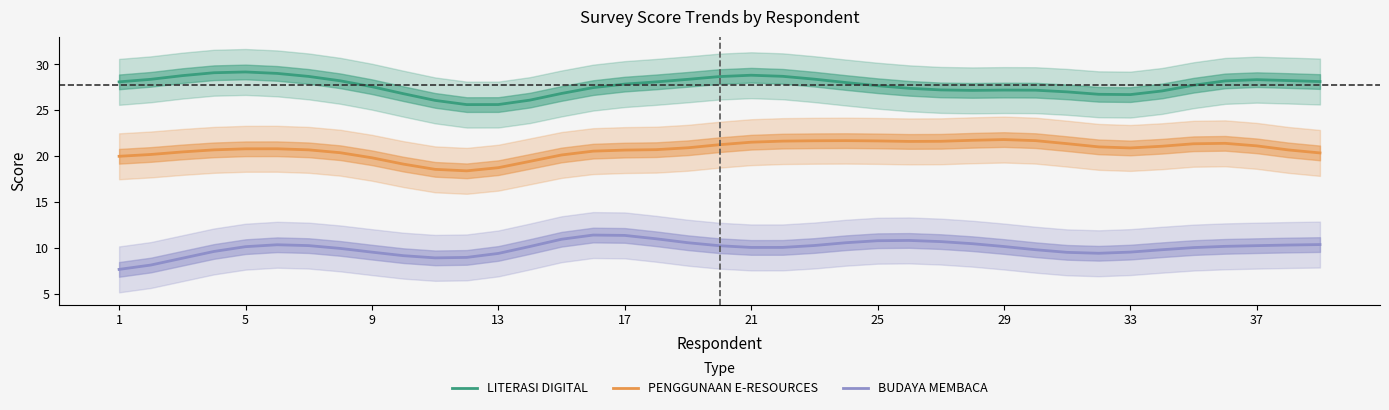

In BUDAYA MEMBACA, how many points are lower than both neighbors (excluding endpoints)?

3